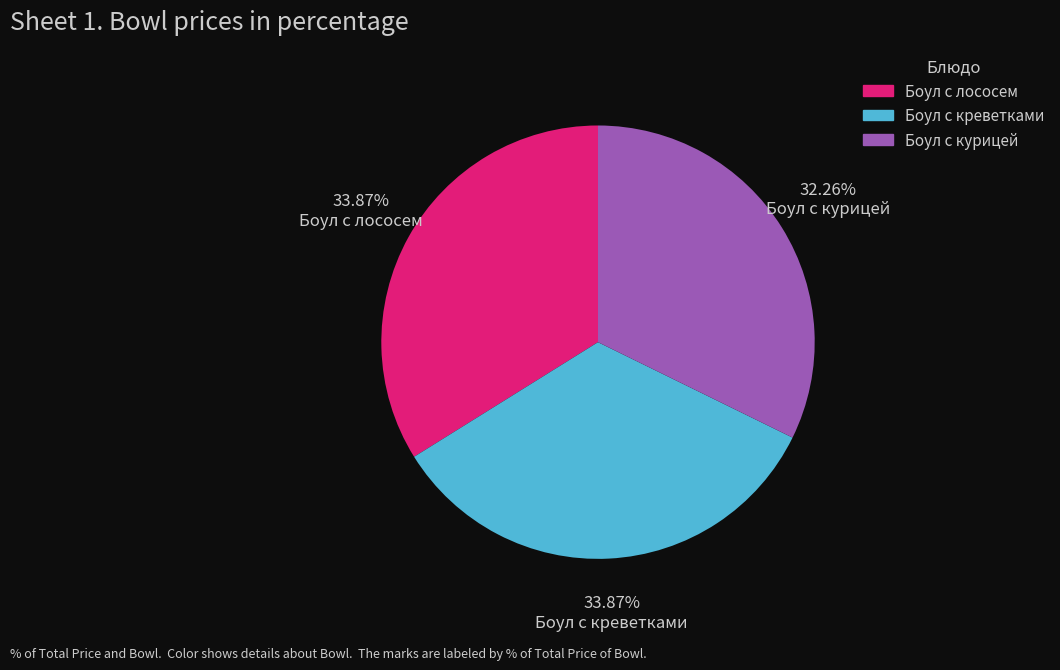

What percentage is NOT represented by Боул с курицей?

67.7%